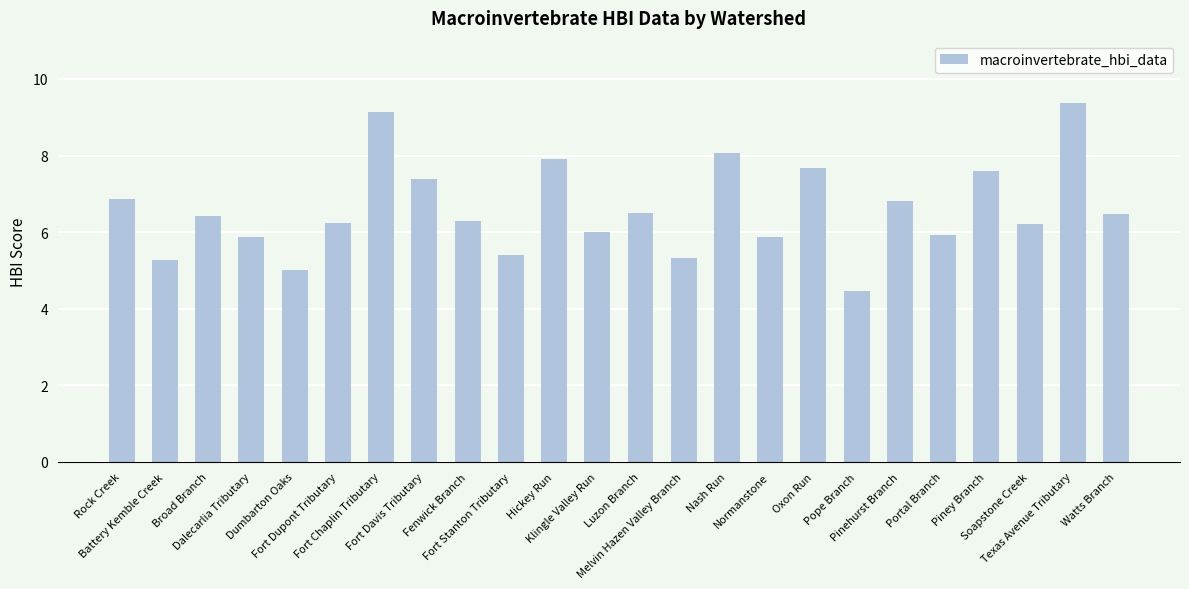

Is it true that the value at Broad Branch is 6.4?

True